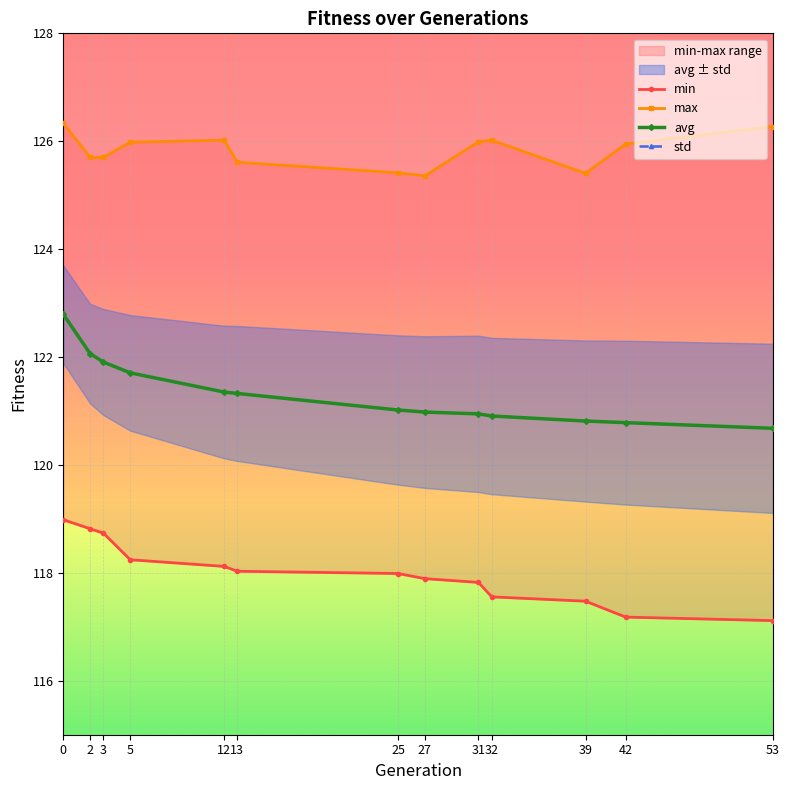

What is the sum of all min values?

1534.0